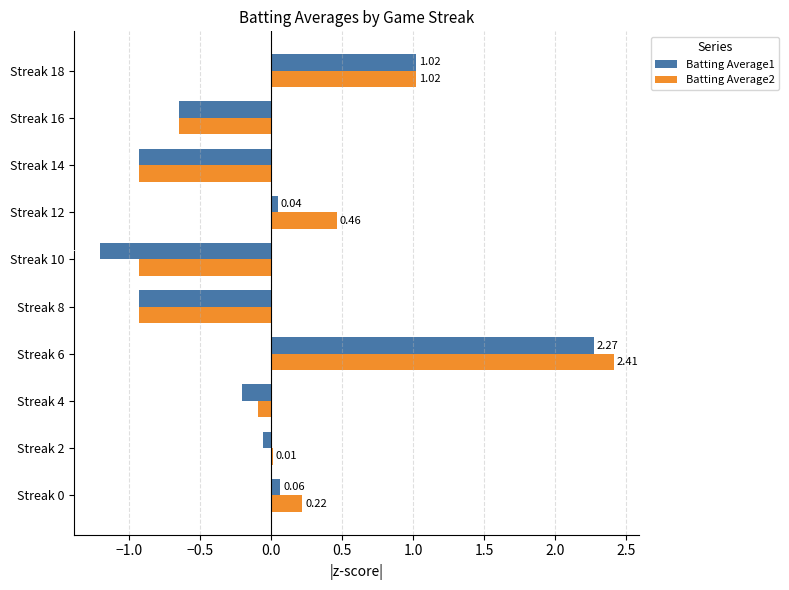

Which series changed the most between Streak 2 and Streak 10?

Batting Average1